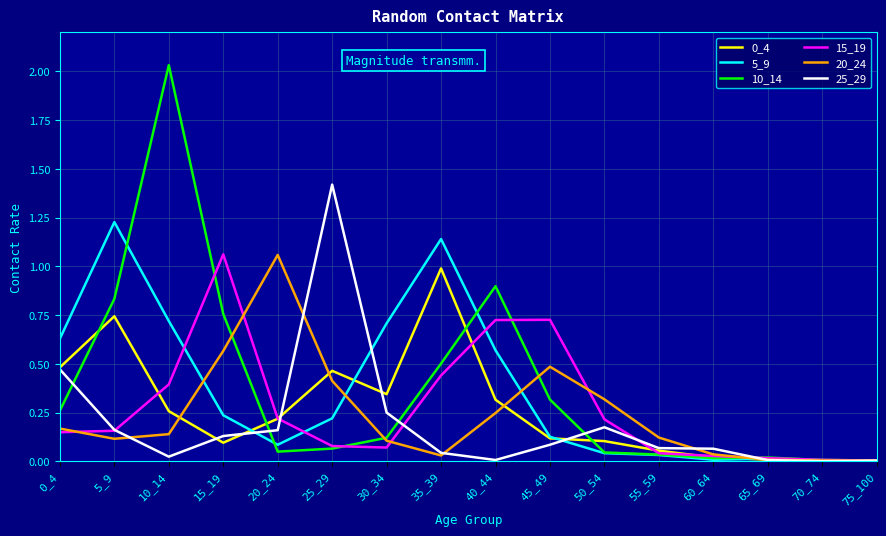

Where is 10_14 nearest to the value 1?

40_44